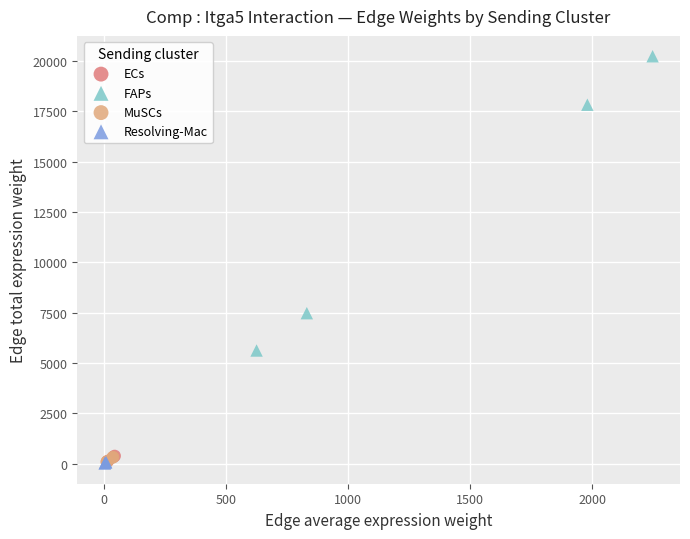

Which series has the largest Y range (max minus min)?

FAPs